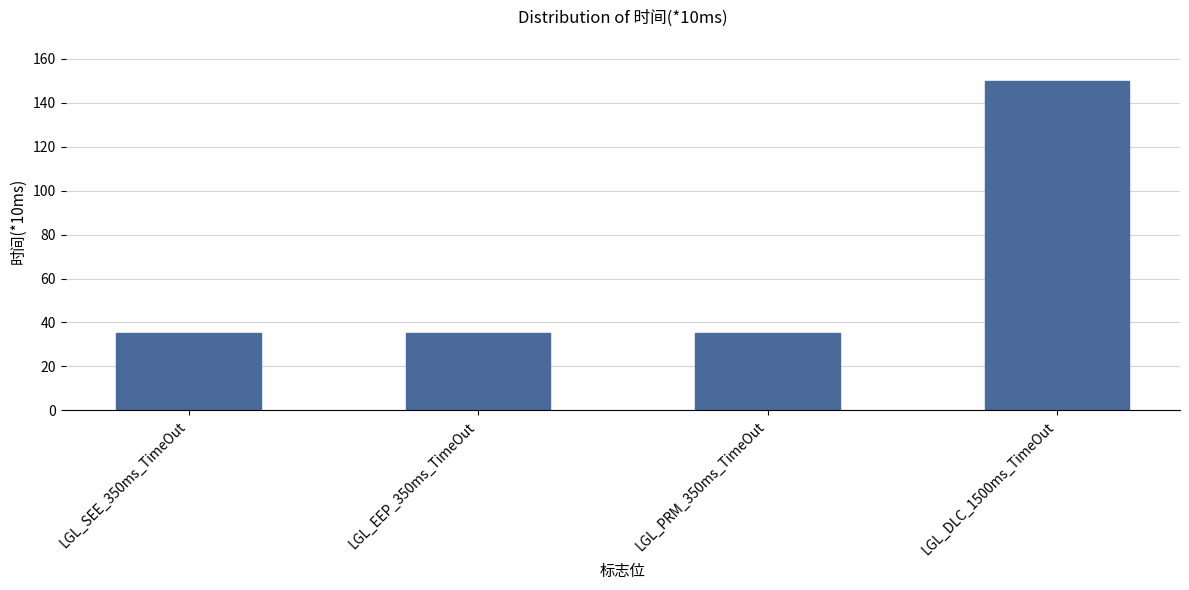

What is the smallest value displayed?

35